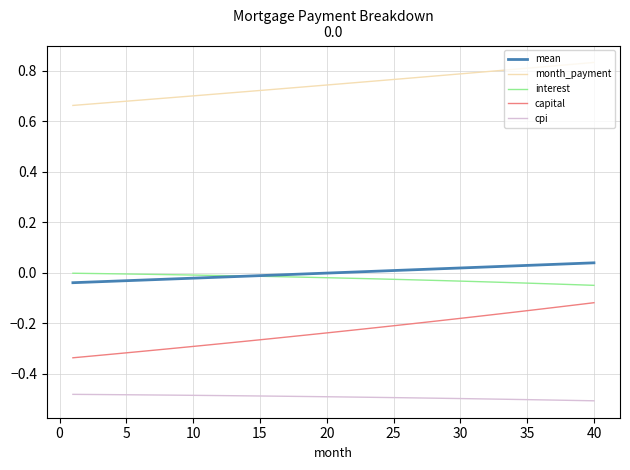

Which series has the largest total across all categories?

month_payment